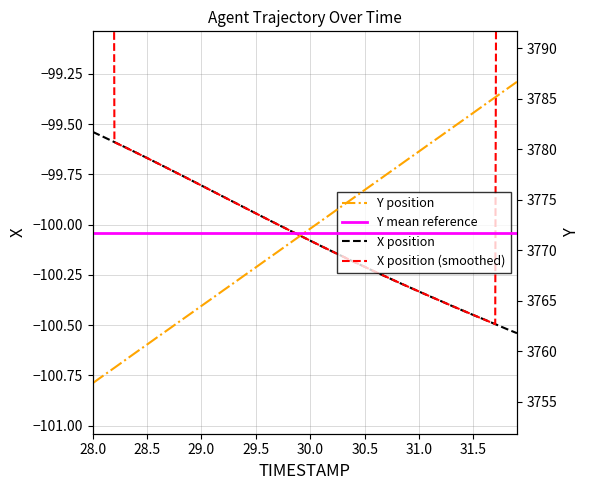

True or false: Y position and X position intersect in this chart.

False